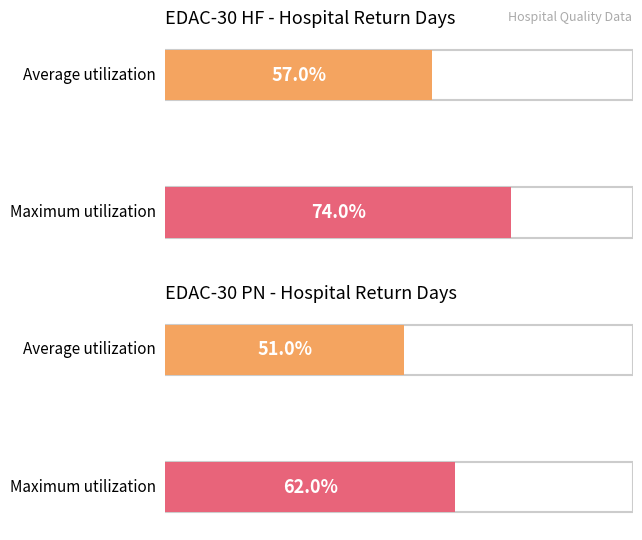

At how many categories does at least one series exceed 52?

2